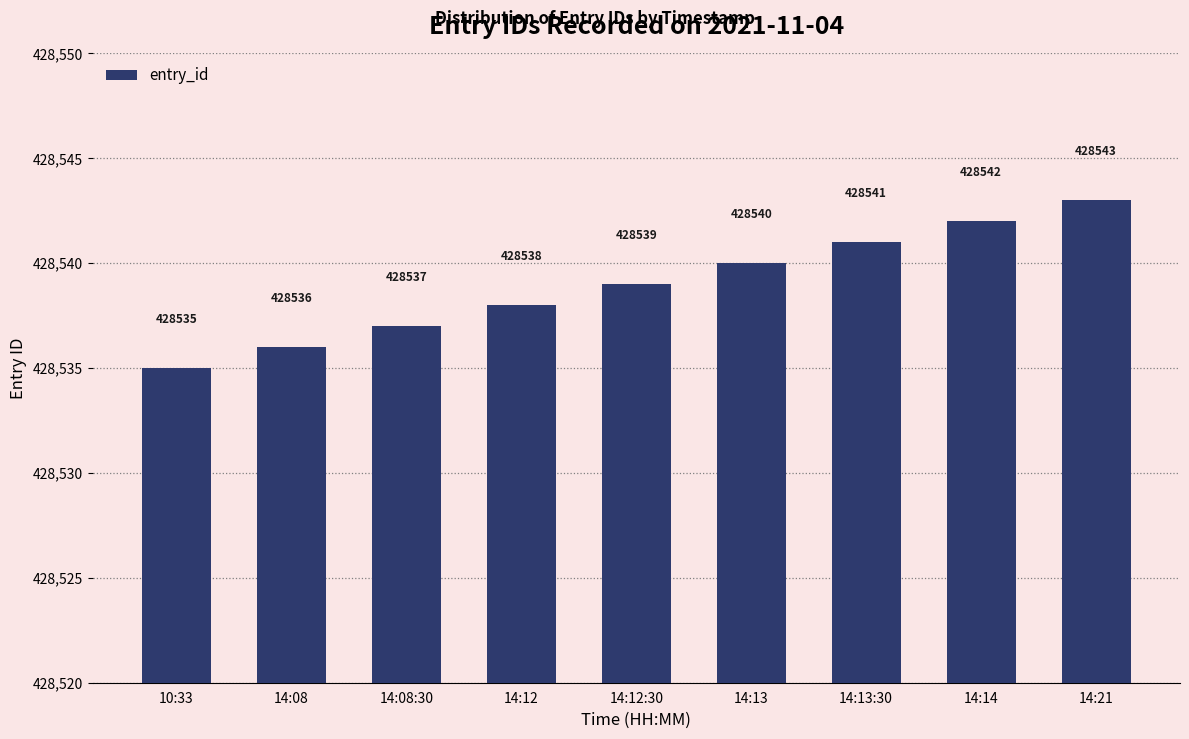

Are the bars horizontal?

No